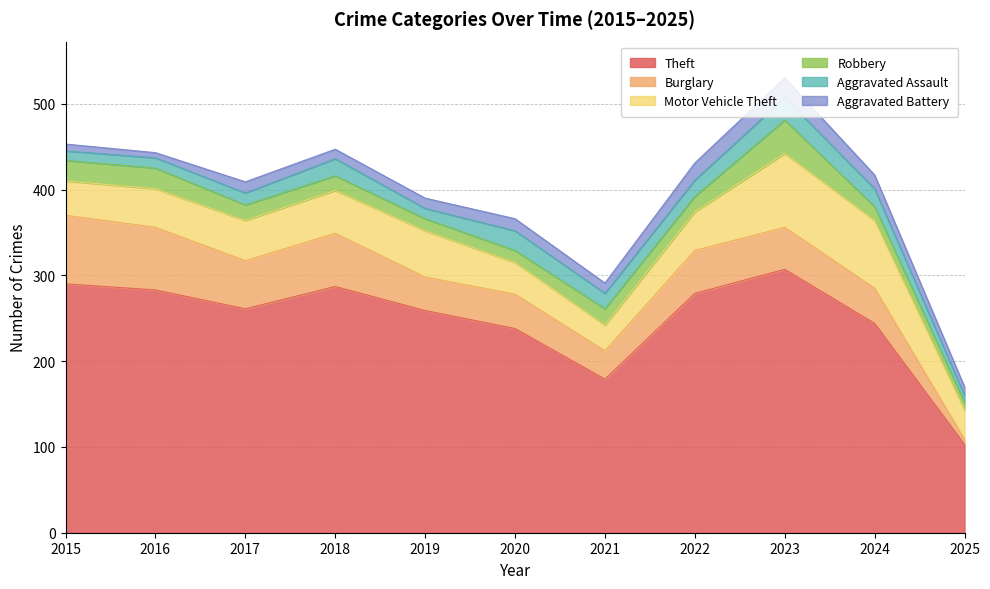

Which category has the lowest value across all series?

2025